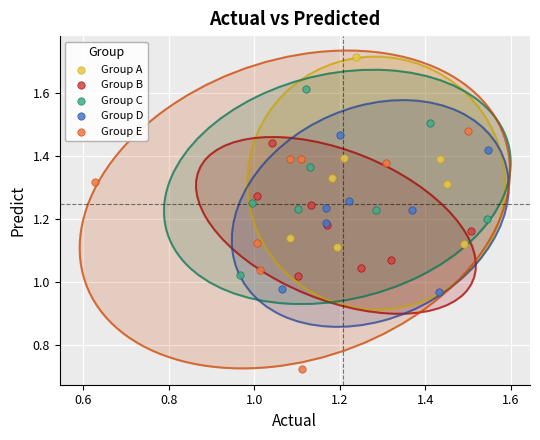

Which series contains the highest Y value?

Group A